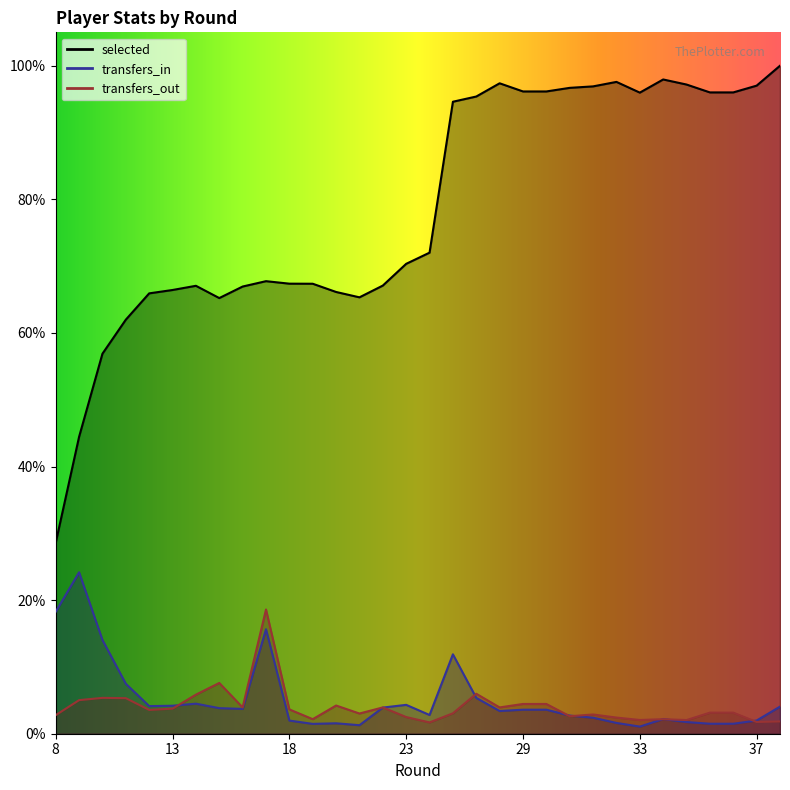

What are all the series names shown in the legend?

selected, transfers_in, transfers_out